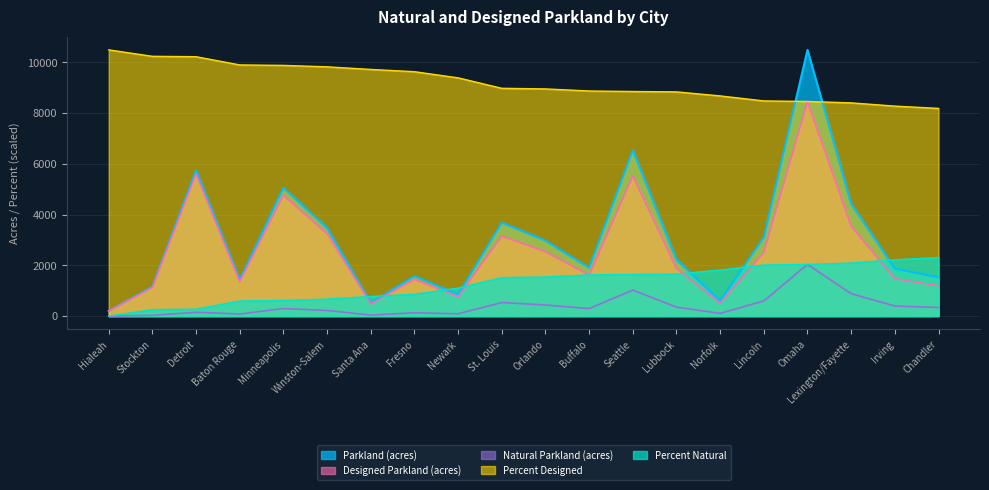

Which series has the widest spread of values?

Parkland (acres)